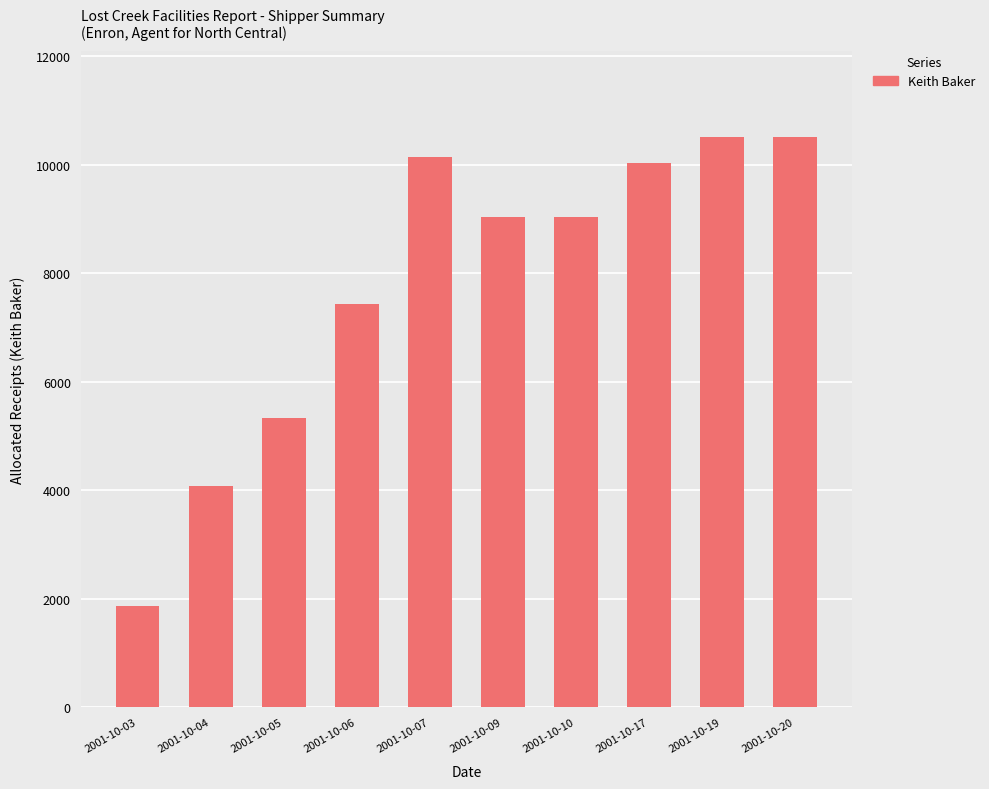

What is the value of the 6th bar from the left?

9033